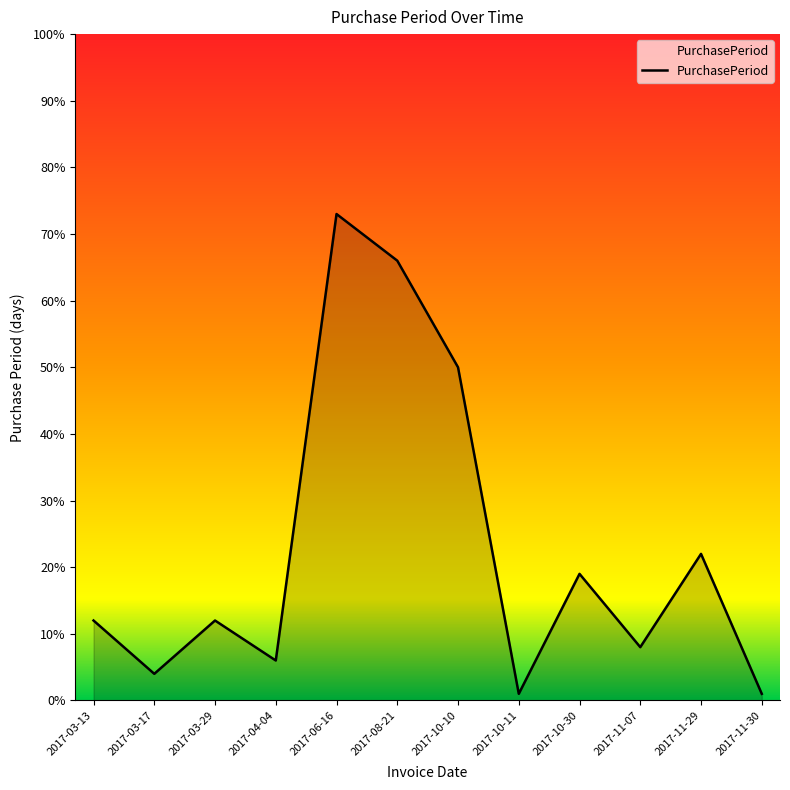

Where is the first local maximum?

2017-03-29